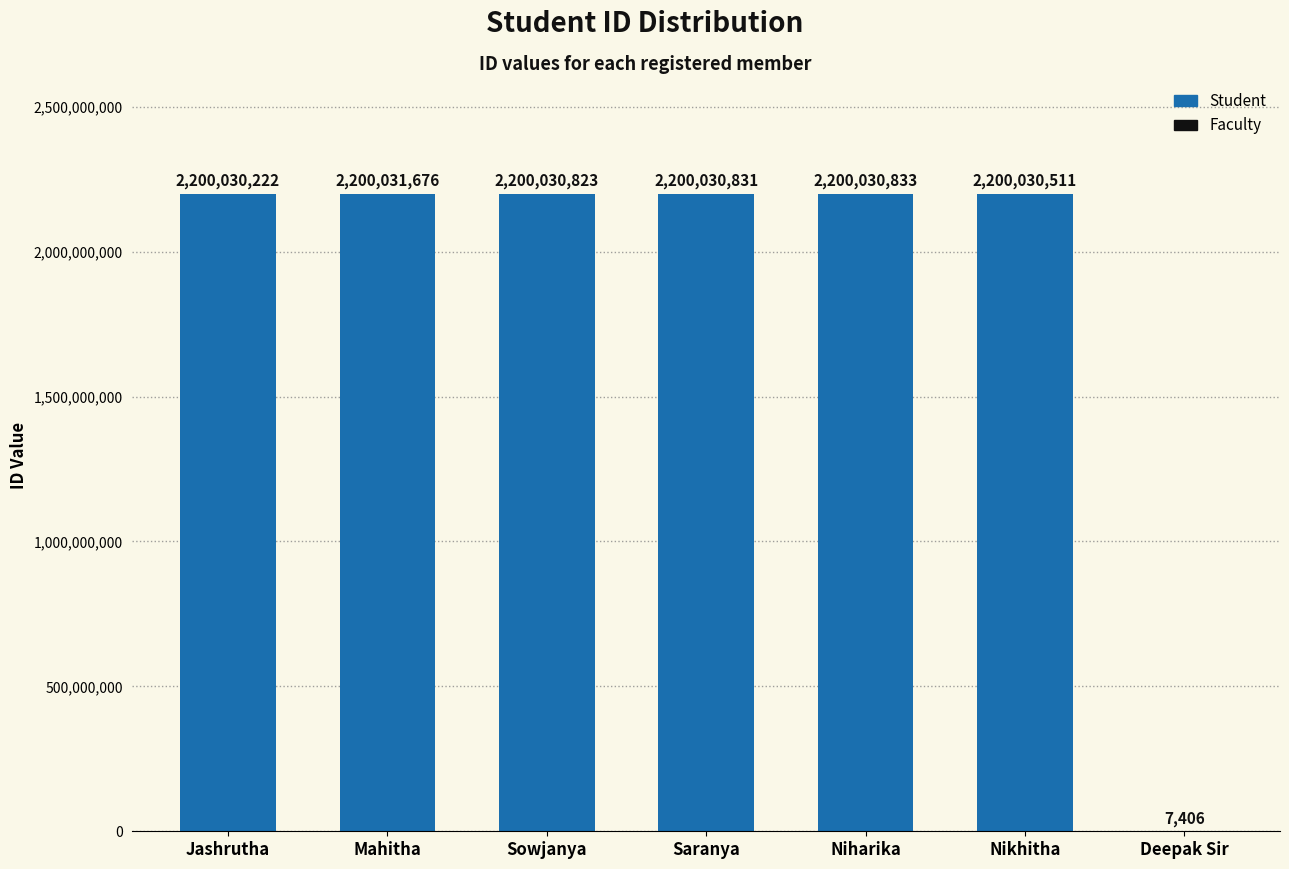

At which category does the chart reach its peak across all series?

Mahitha